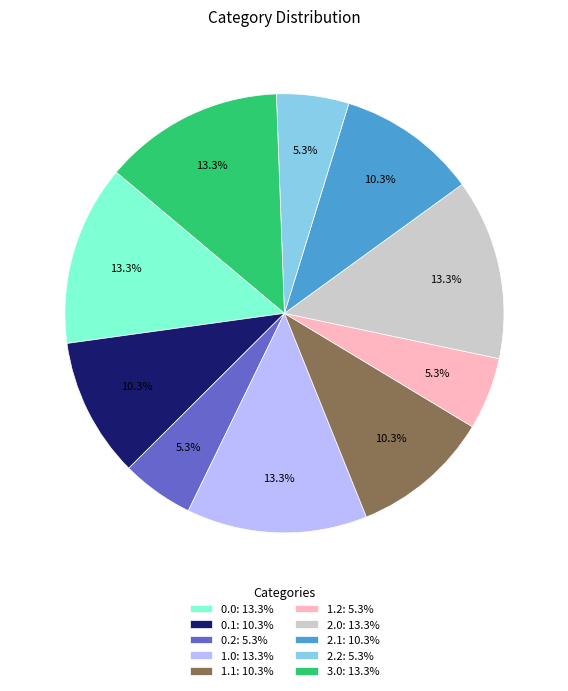

What is the ratio of the value at 2.0: 13.3% to the value at 1.1: 10.3%?

1.3